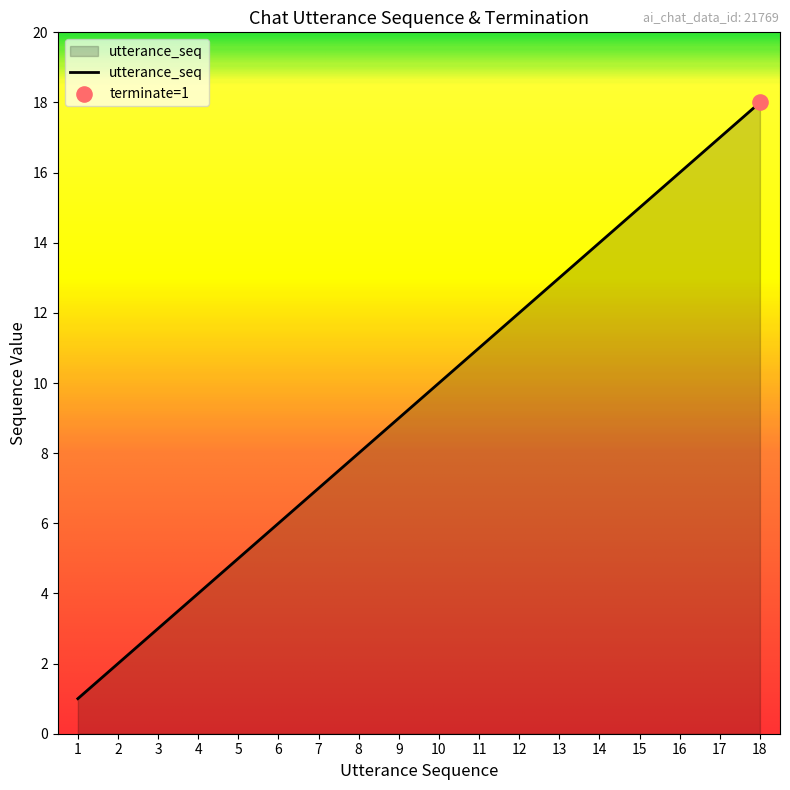

Between 6 and 15, which is larger?

15